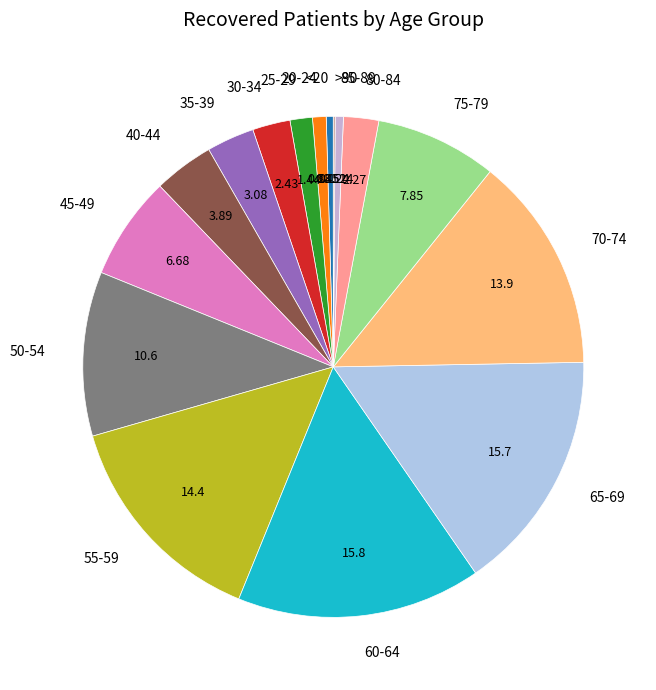

Does 45-49 represent more than half of the total?

No